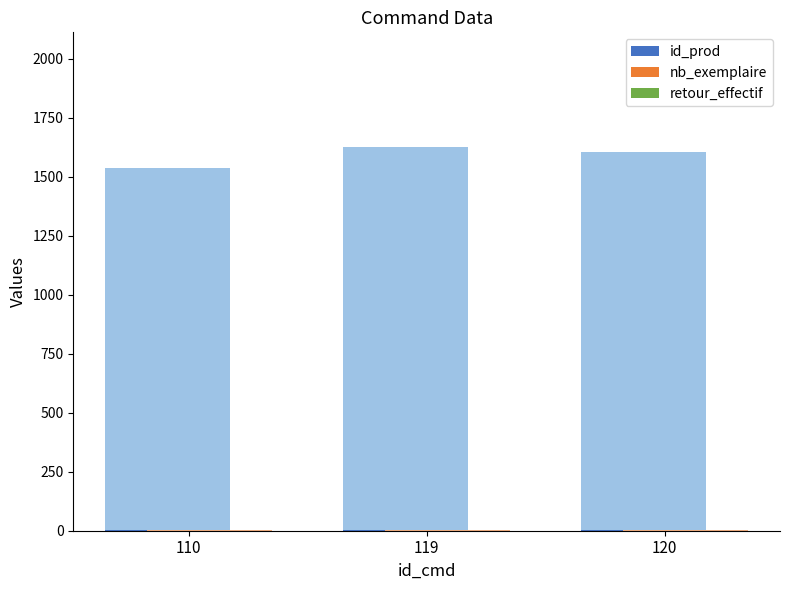

Reading left to right, extract all data points from this chart.

id_prod: 110=1.0	119=1.0	120=1.0
nb_exemplaire: 110=0.8	119=0.8	120=0.8
retour_effectif: 110=0.3	119=0.3	120=0.3